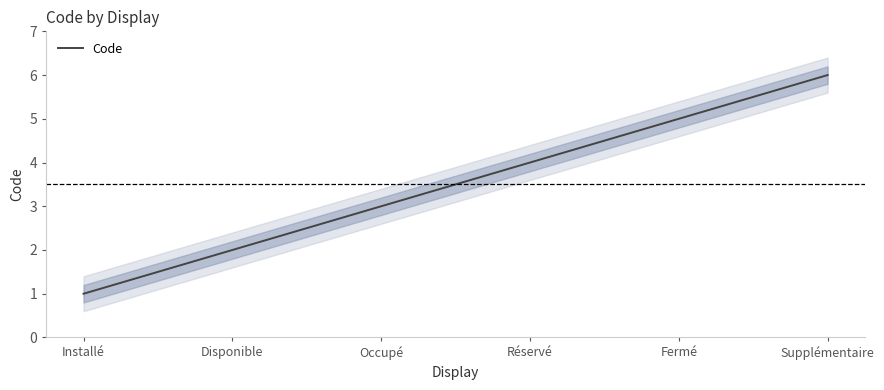

The value at Fermé is 5. True or false?

True